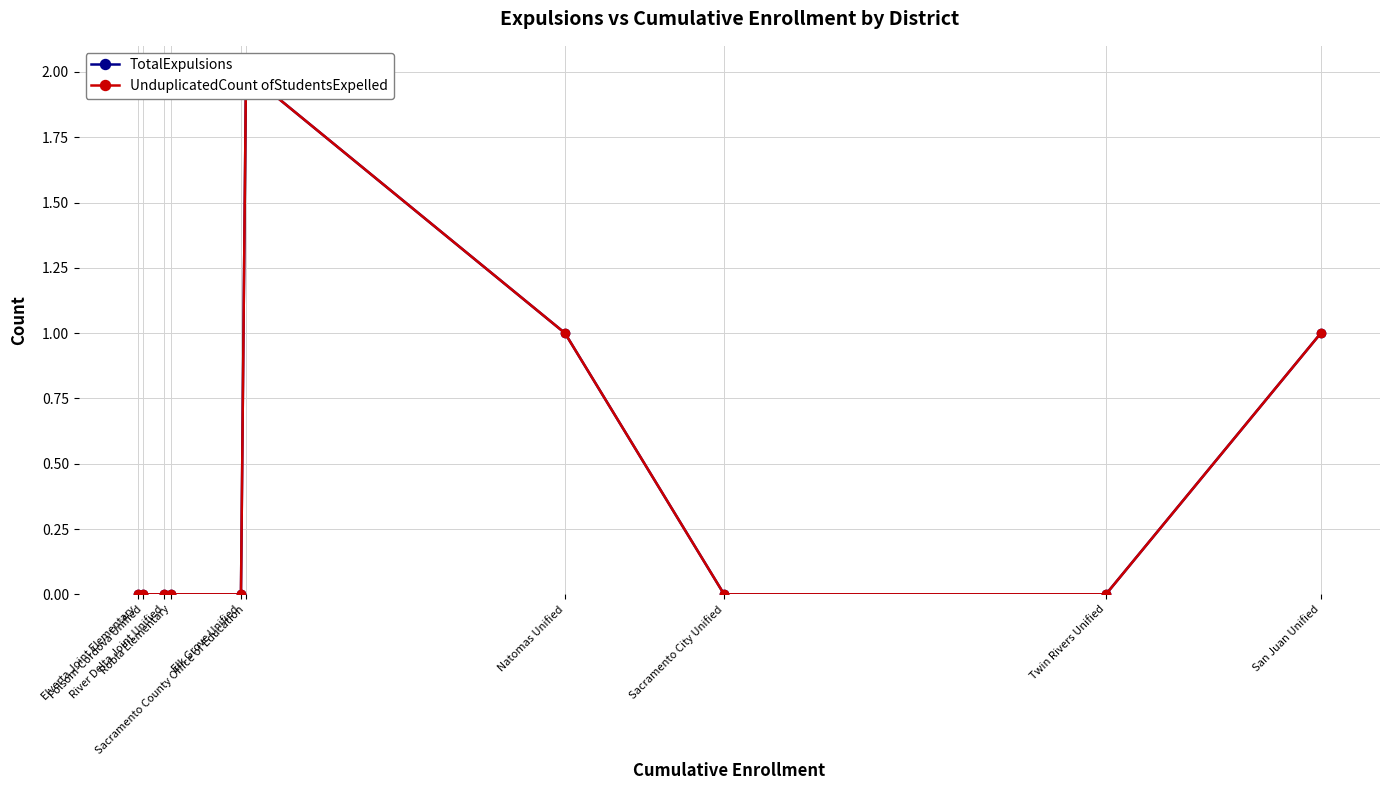

Is this an area chart (filled region under the line)?

No